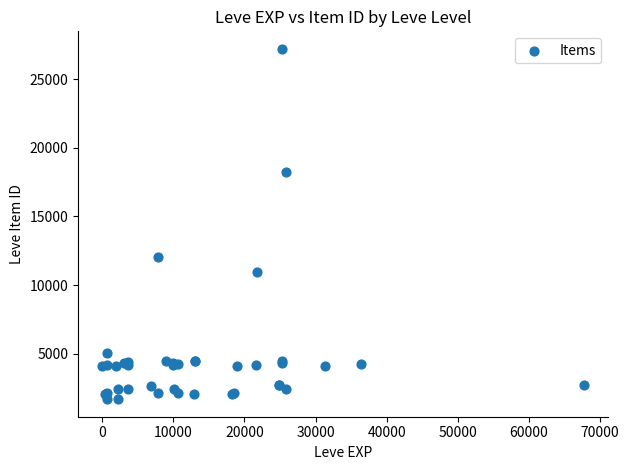

What Y value in the scatter plot is closest to 14448?

12018